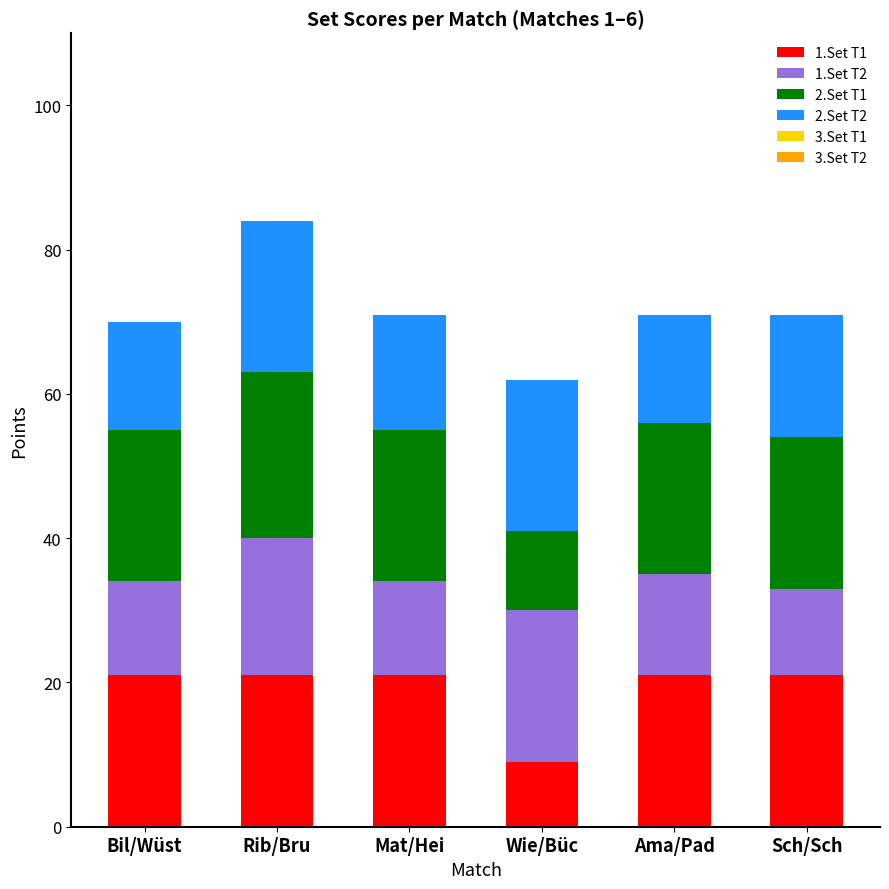

Reading left to right, list the values for the 1.Set T1 series.

Bil/Wüst=21	Rib/Bru=21	Mat/Hei=21	Wie/Büc=9	Ama/Pad=21	Sch/Sch=21